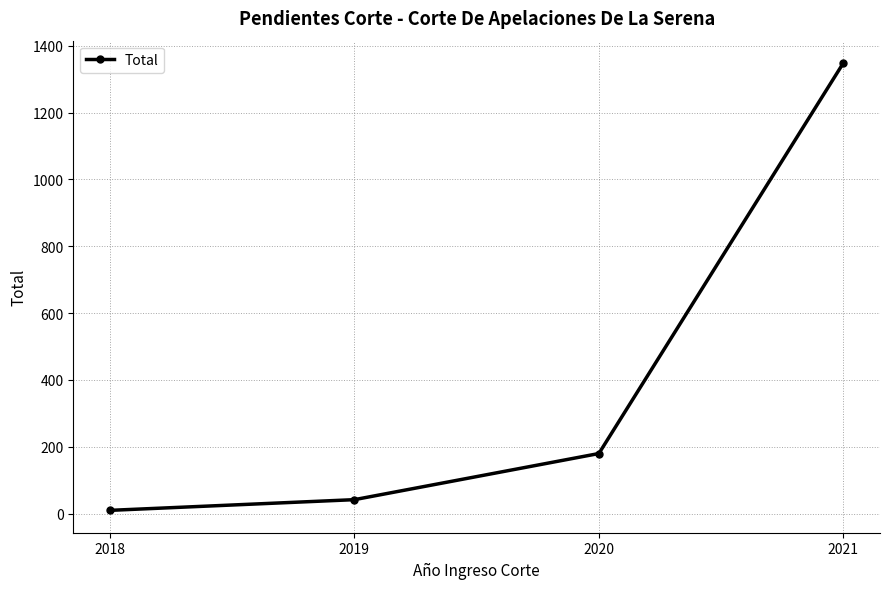

Is this an area chart (filled region under the line)?

No